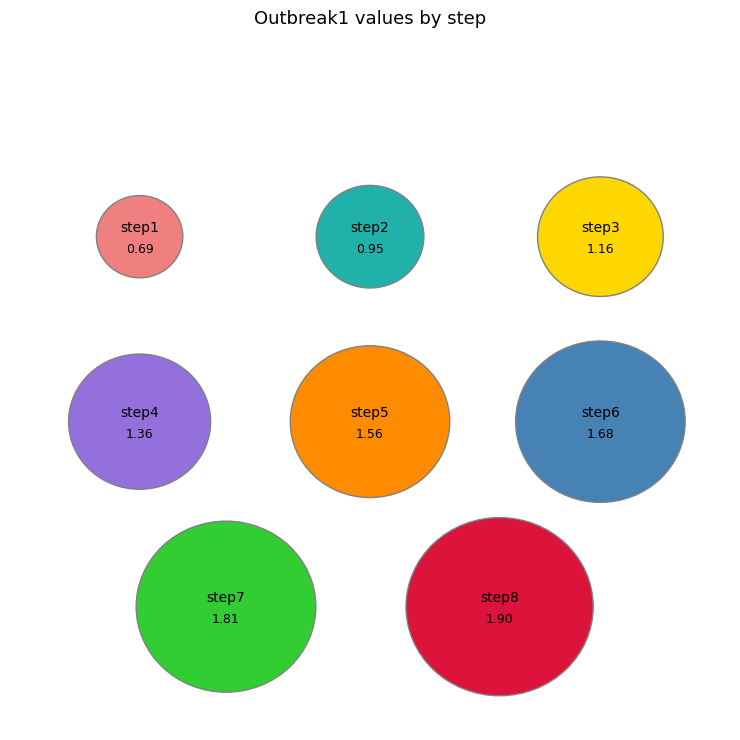

How many slices are in this pie chart?

8